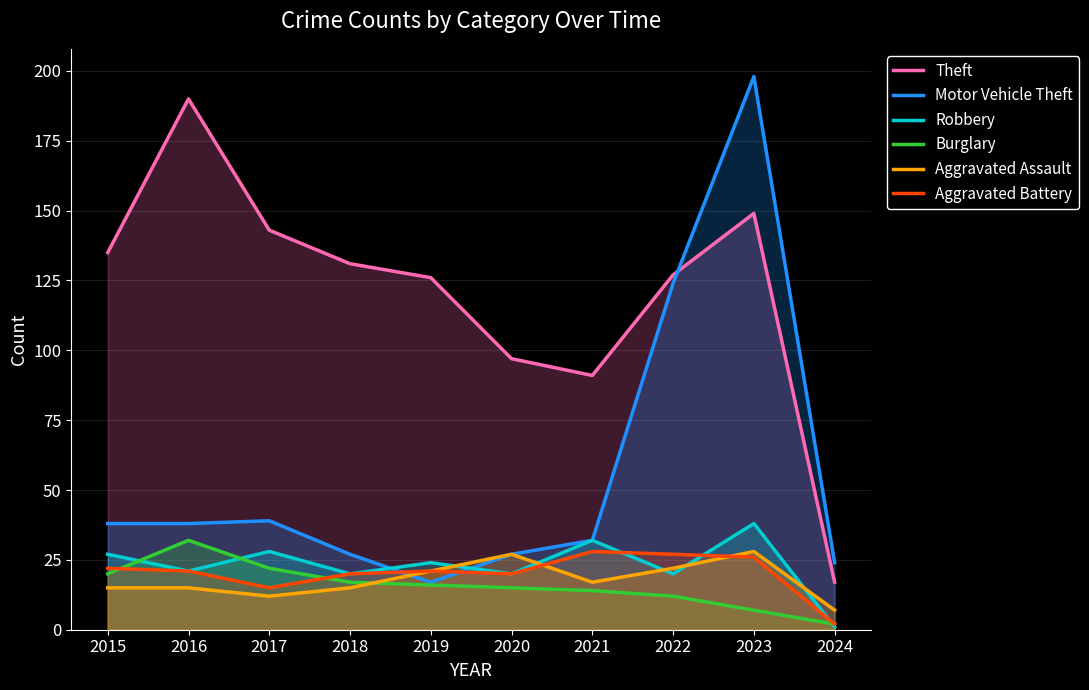

In Aggravated Assault, how many points are higher than both neighbors (excluding endpoints)?

2